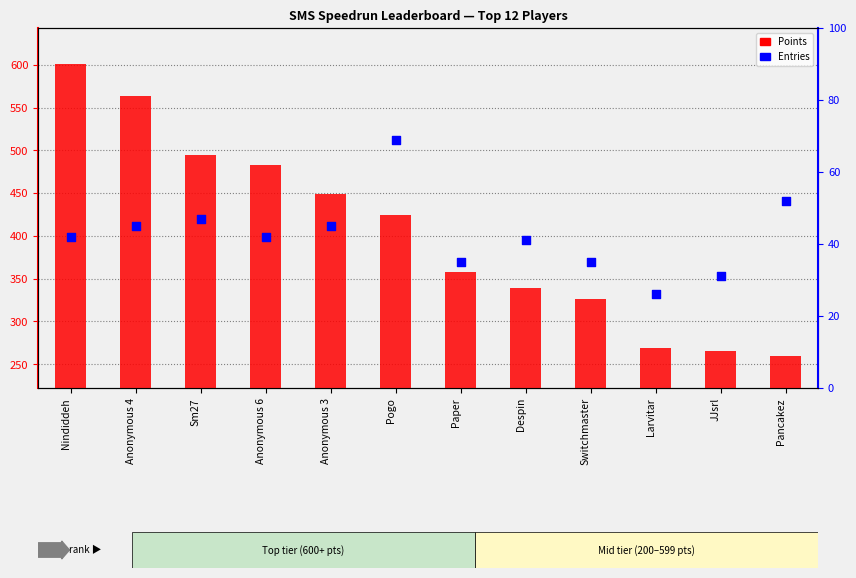

At which category is the sum across all series the highest?

Nindiddeh